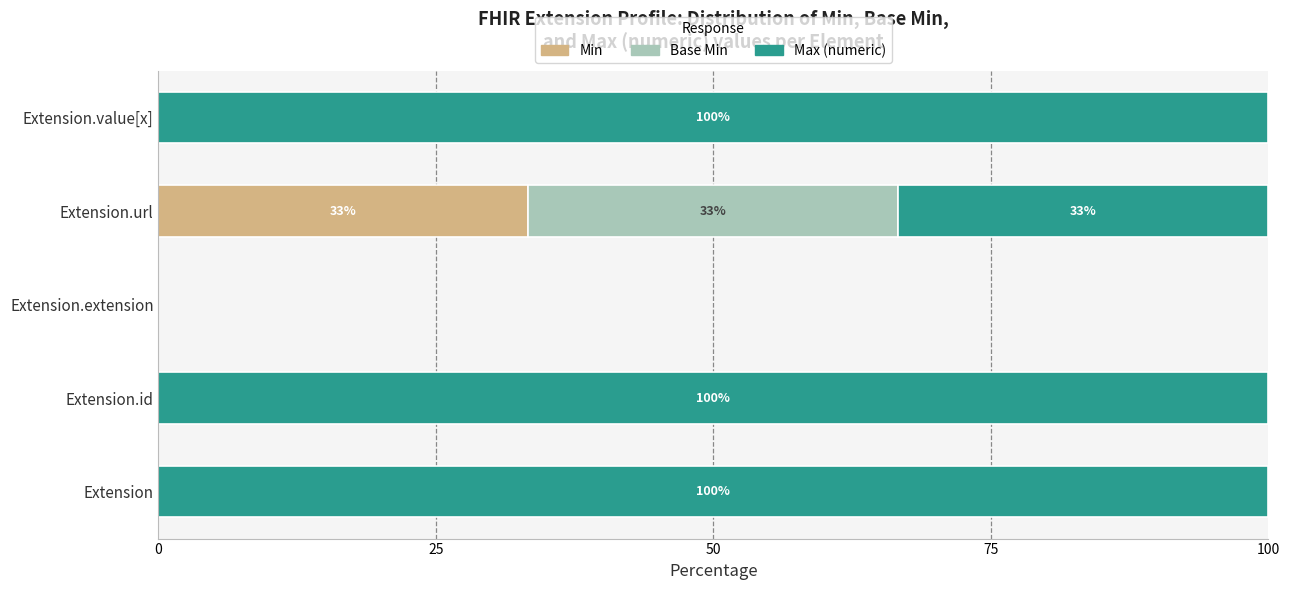

The Min series shows 33.3 at Extension.url. True or false?

True